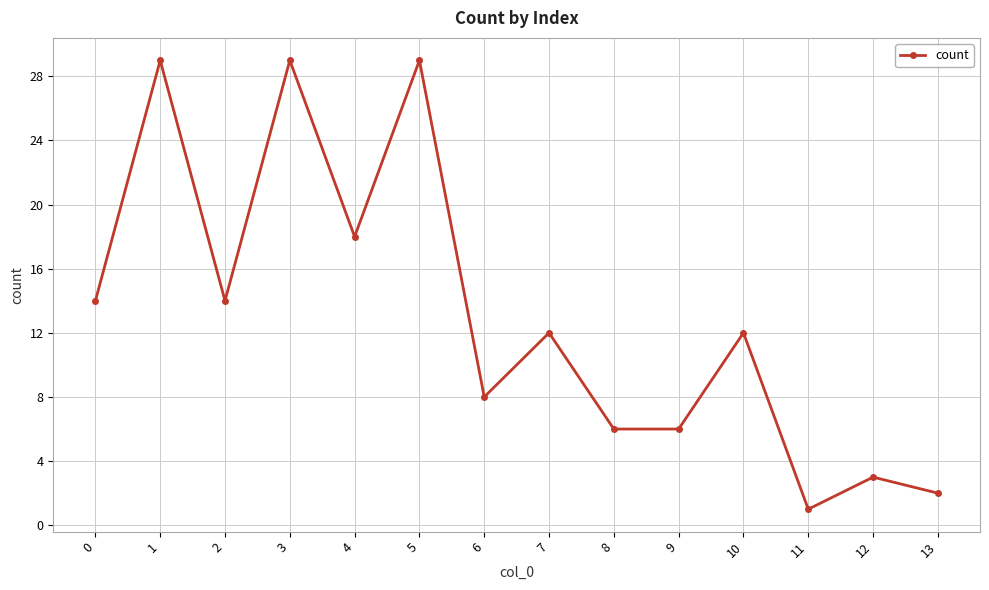

Is it true that the value at 9 is 4?

False